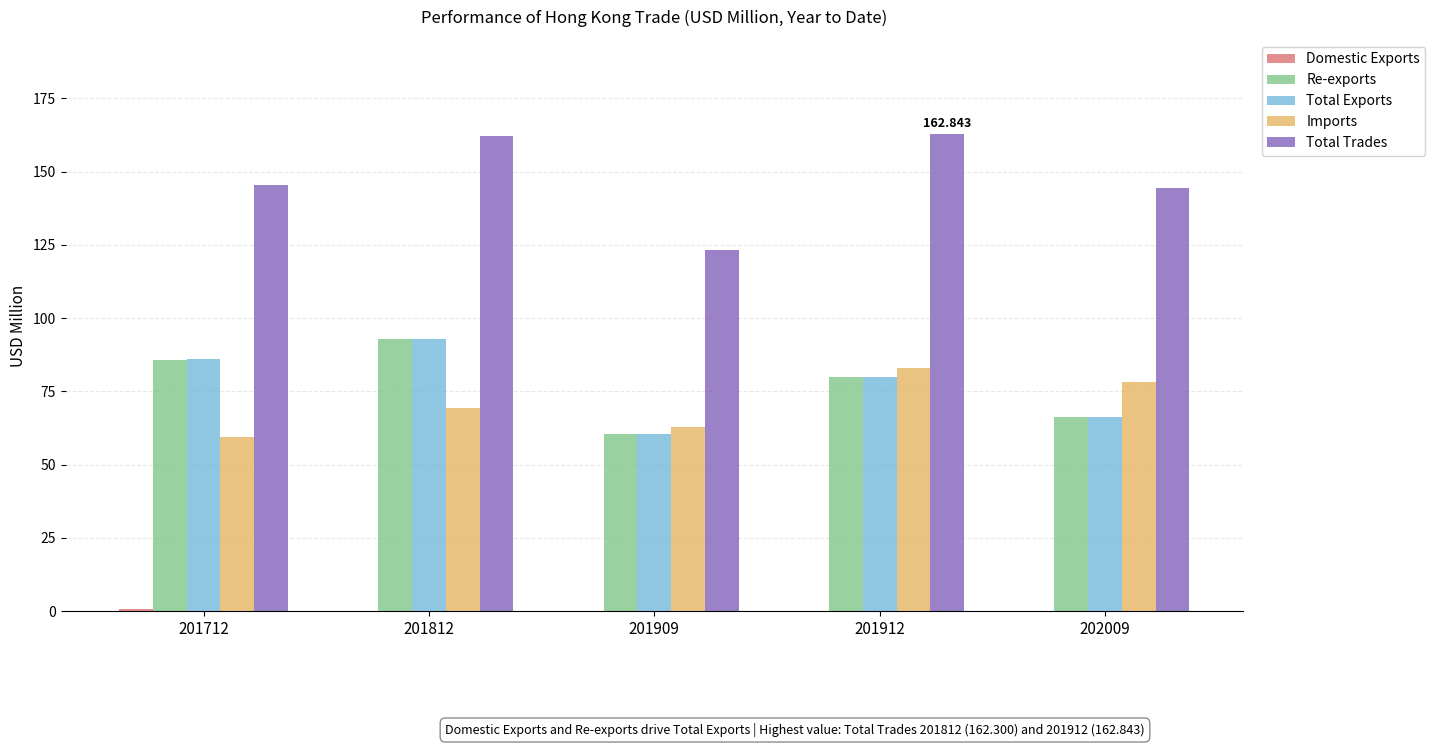

Which series has the largest total across all categories?

Total Trades